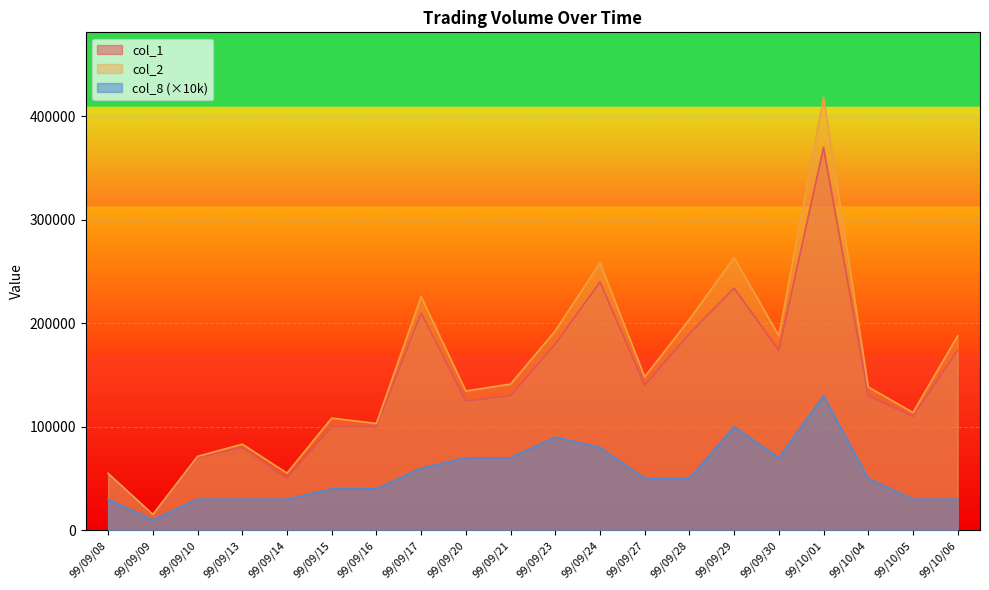

How many data points in col_1 are above 130000?

9